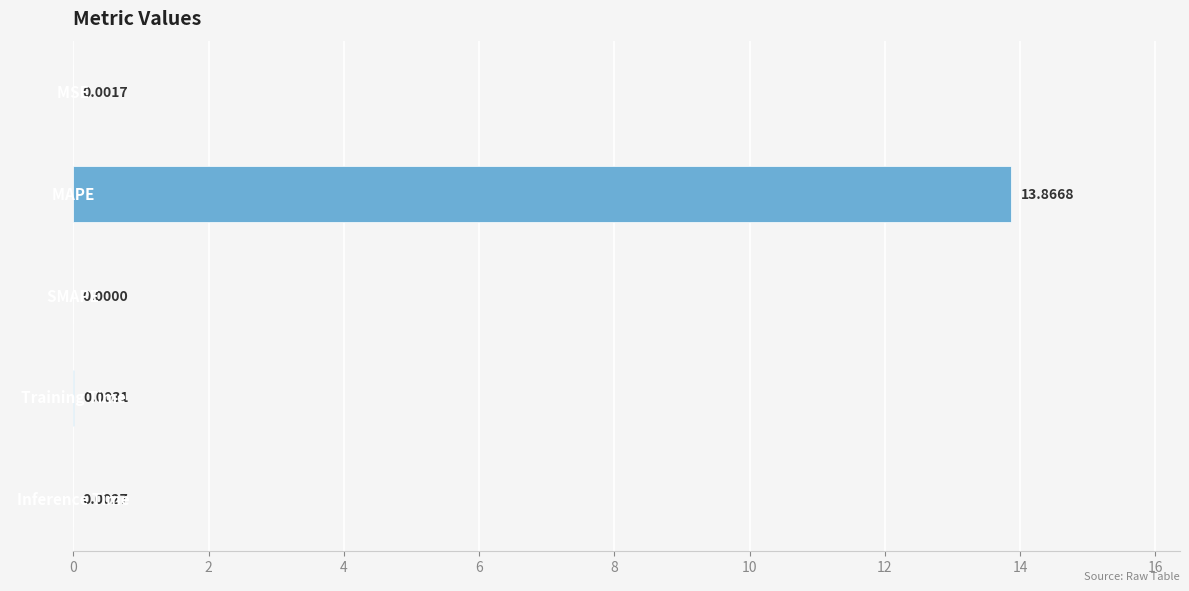

Are the bars horizontal?

Yes